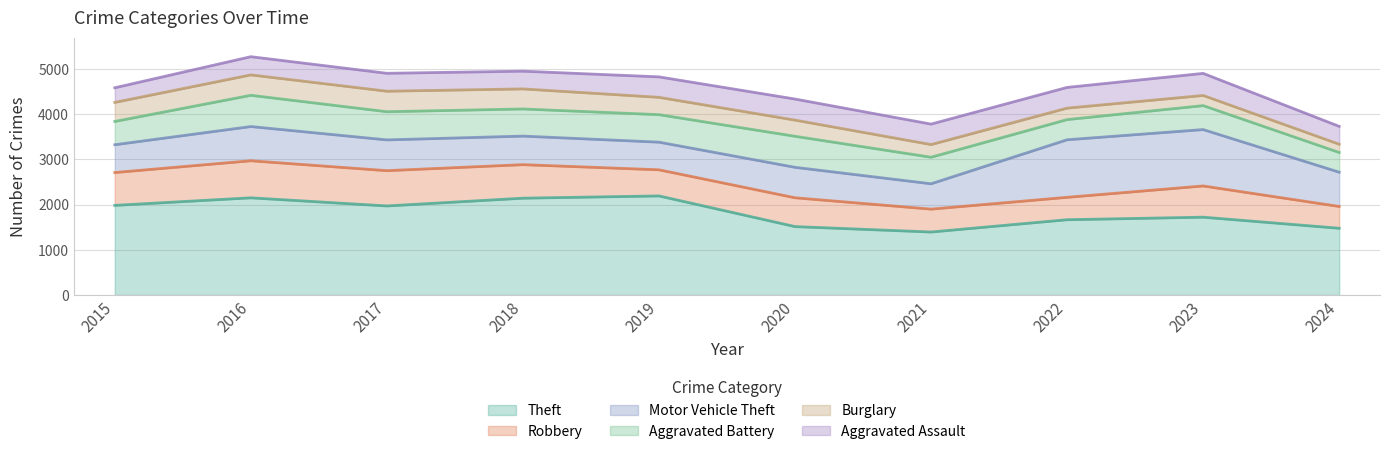

True or false: Motor Vehicle Theft has a value of 611 at 2019.

True